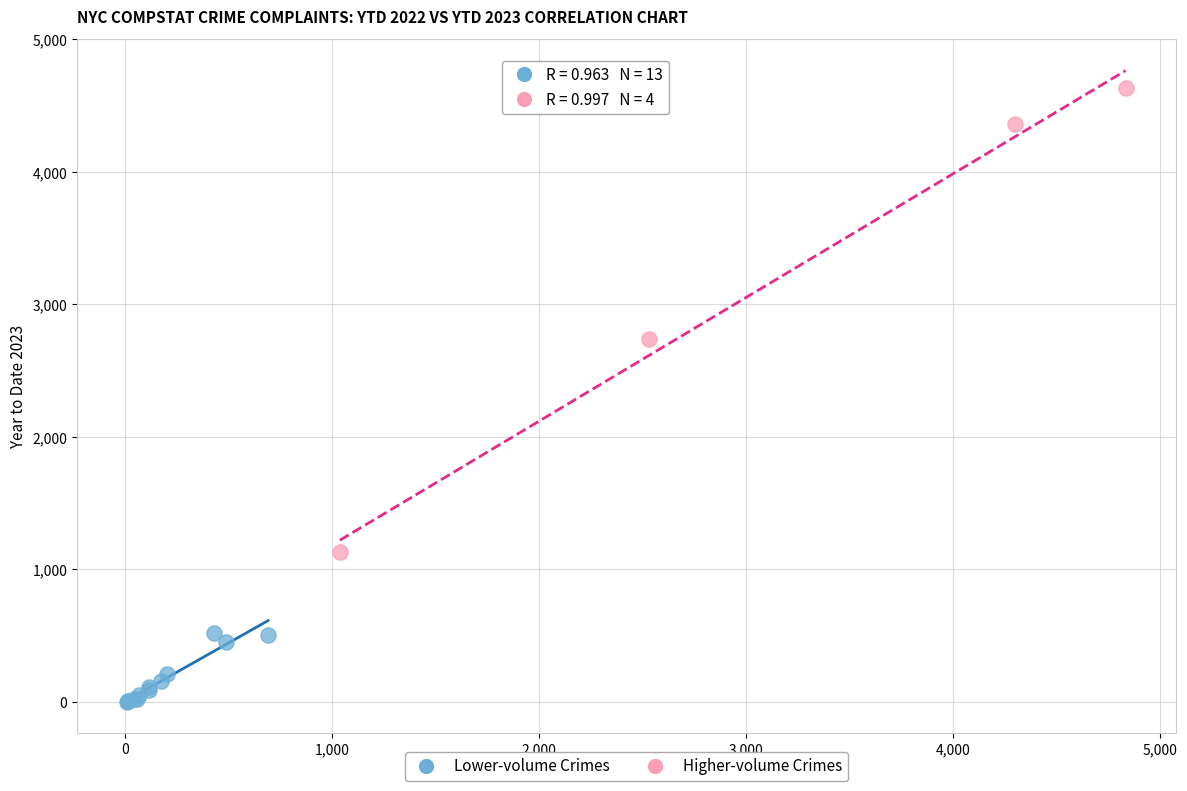

Which series reaches the minimum Y coordinate?

Lower-volume Crimes